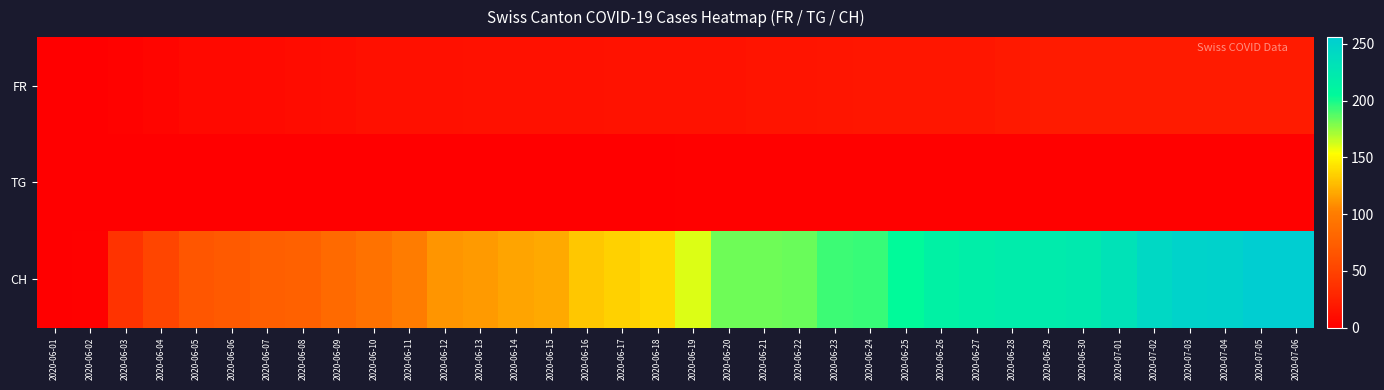

Between 2020-06-18 and 2020-06-25, which is larger?

2020-06-25